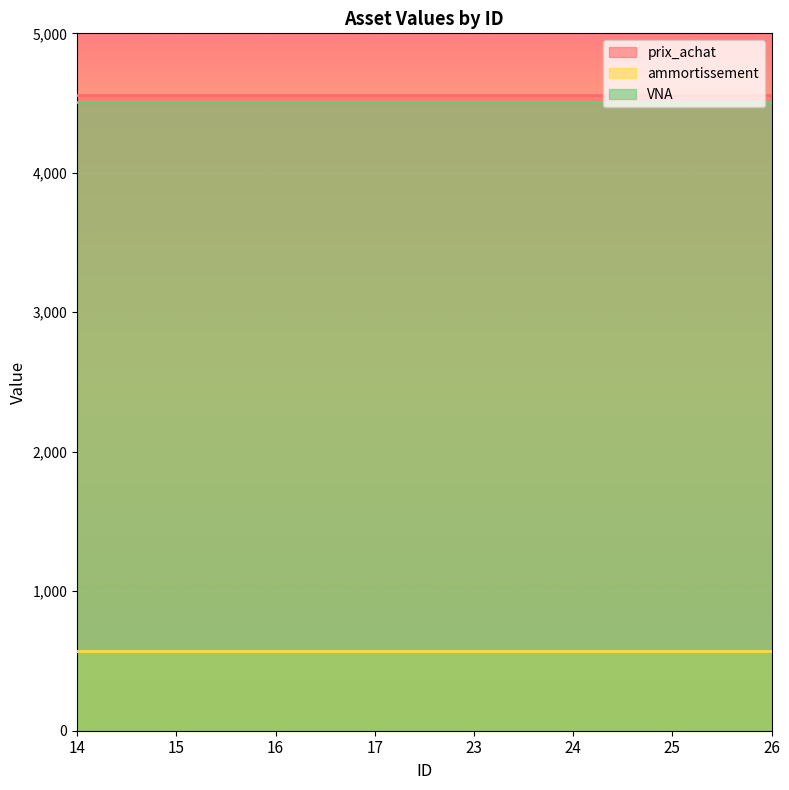

Which category has the highest value across all series?

14